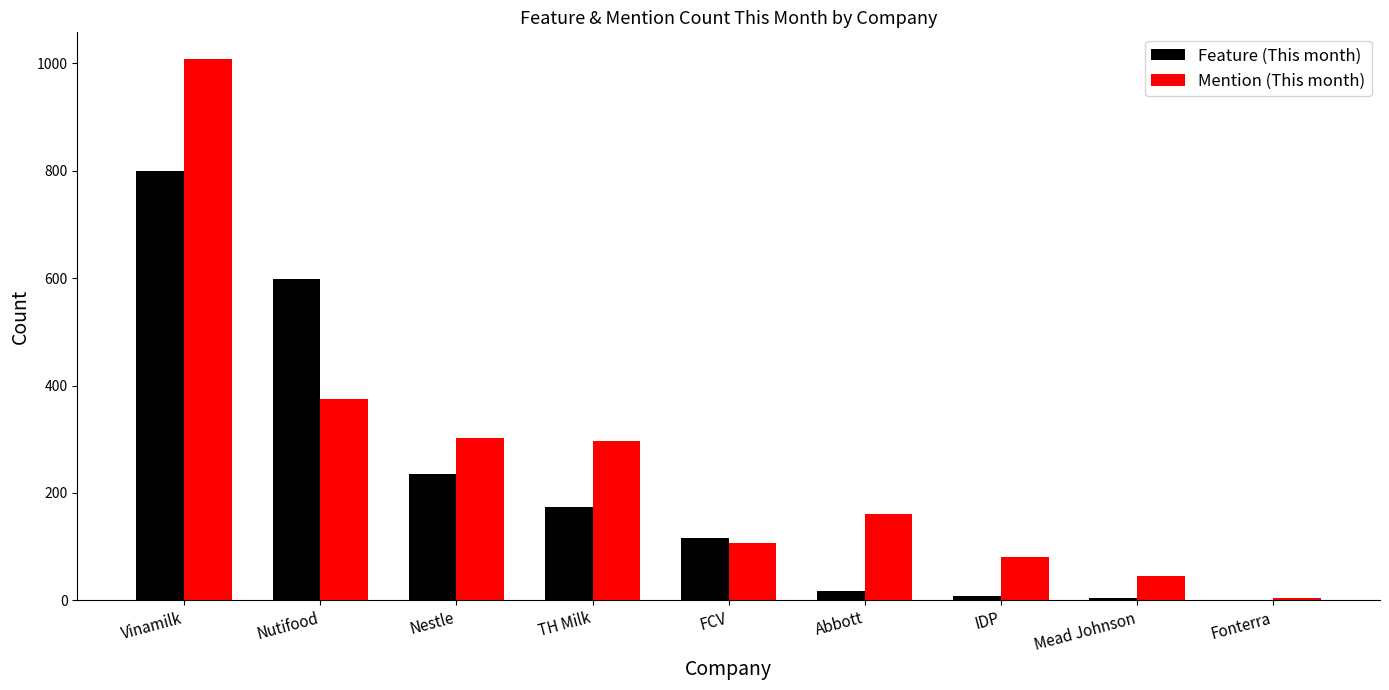

What is the greatest value displayed?

1007